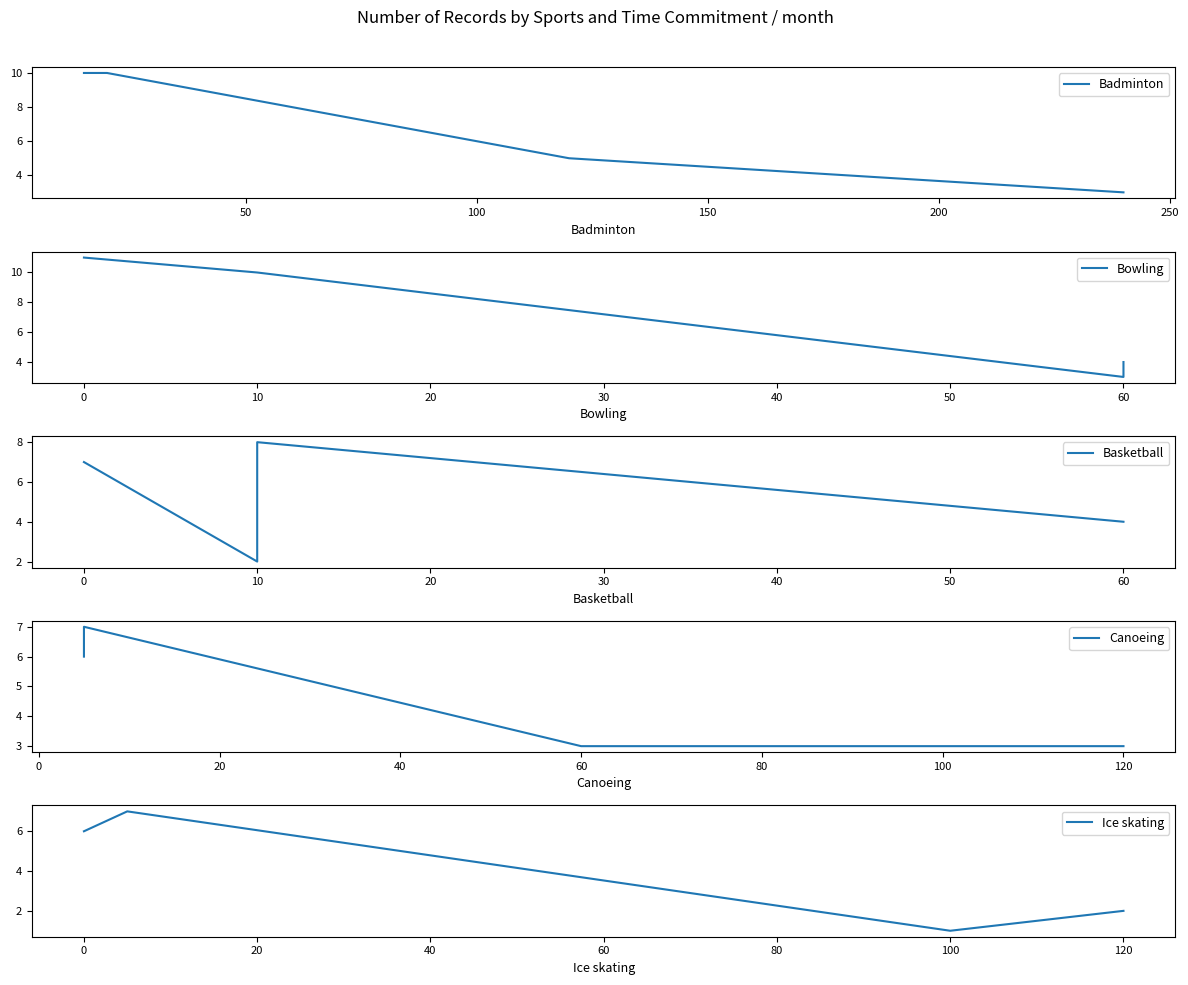

What is the value of the Basketball point at the 4th from the left?

4